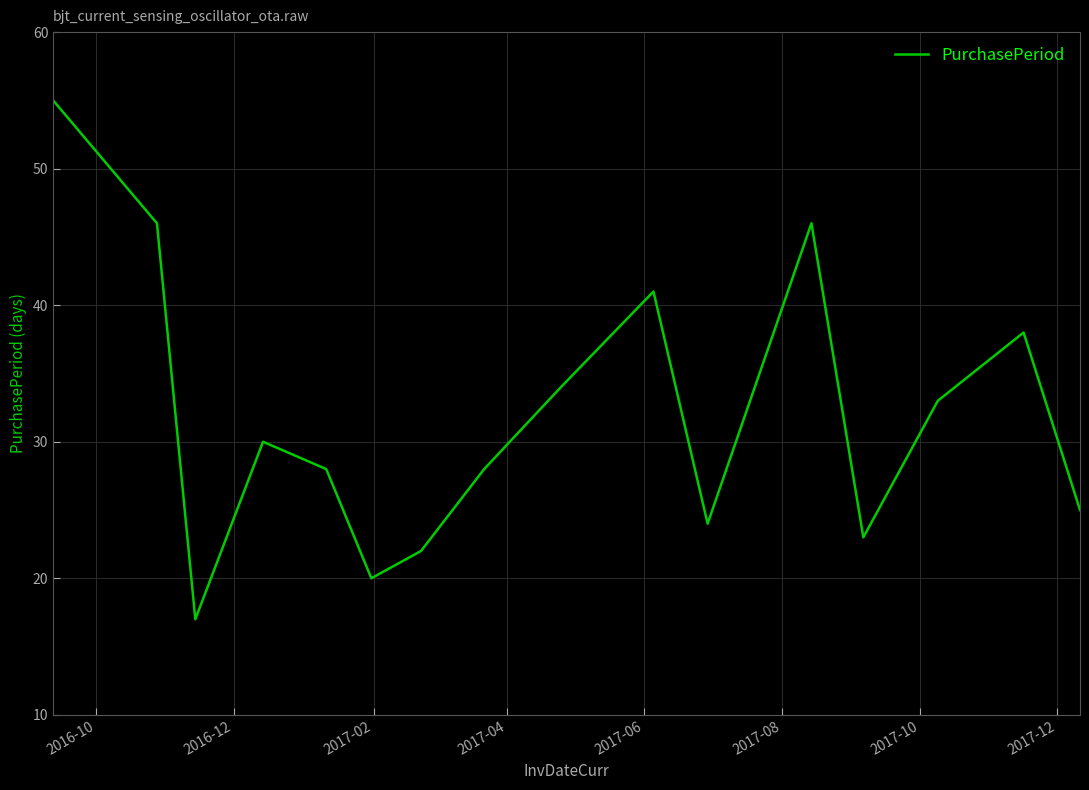

What is the difference between the maximum and minimum values?

38